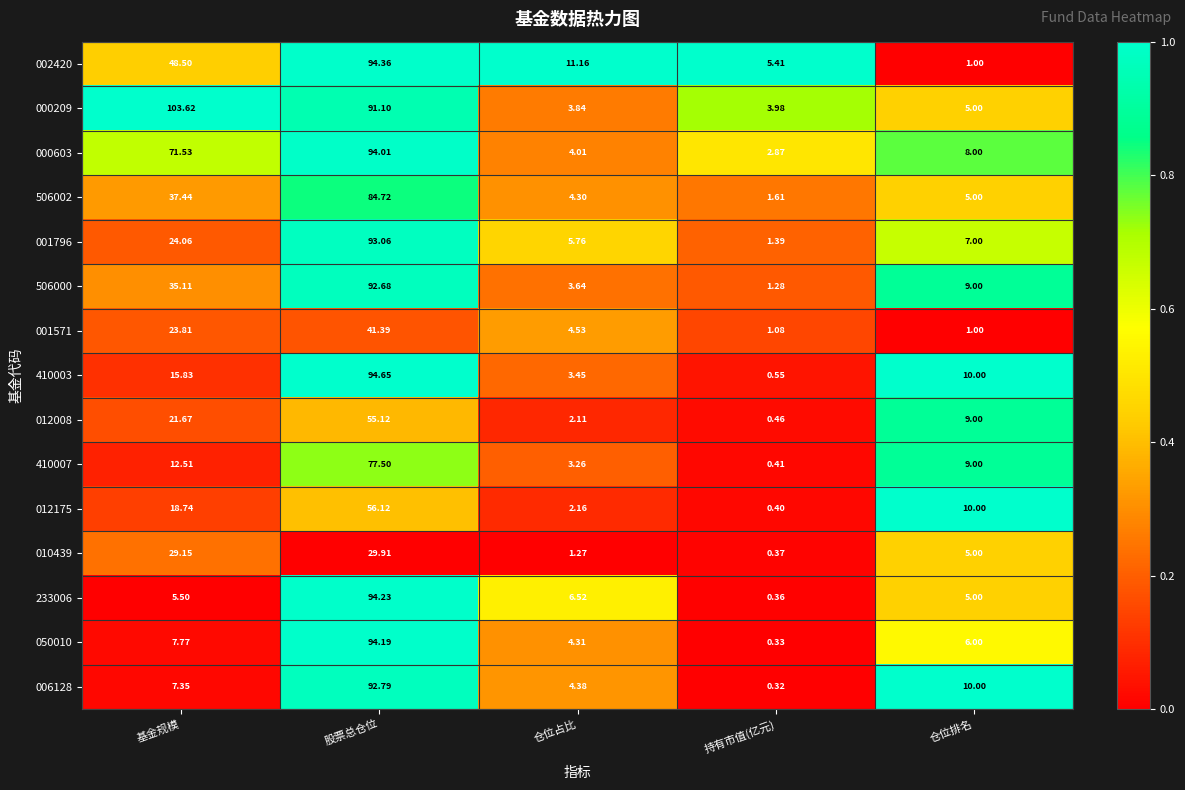

Rank the categories by 410007 value from highest to lowest.

股票总仓位, 基金规模, 仓位排名, 仓位占比, 持有市值(亿元)